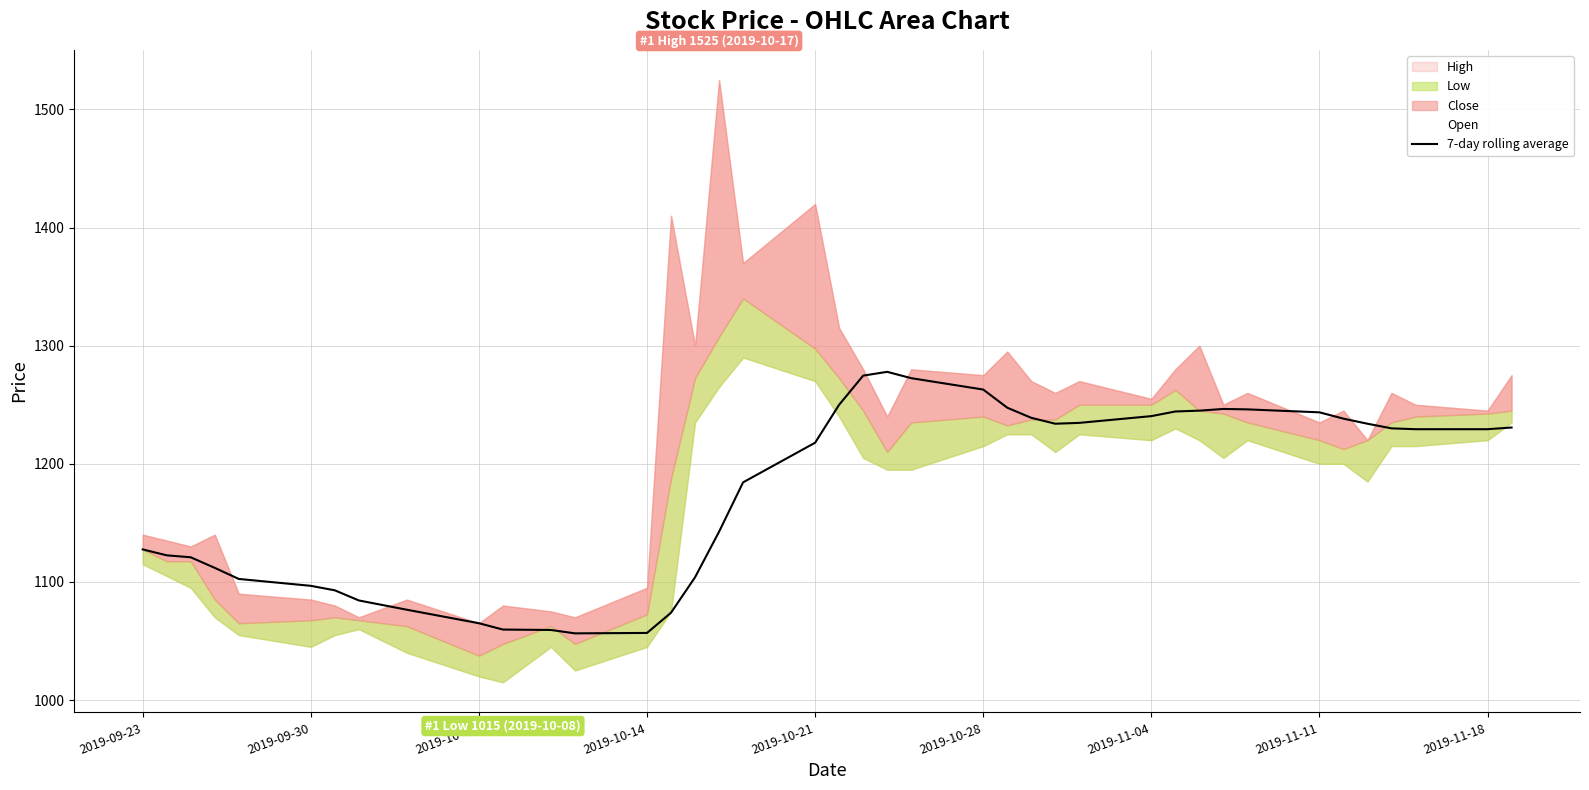

What is the difference between the maximum and second lowest values?

221.1